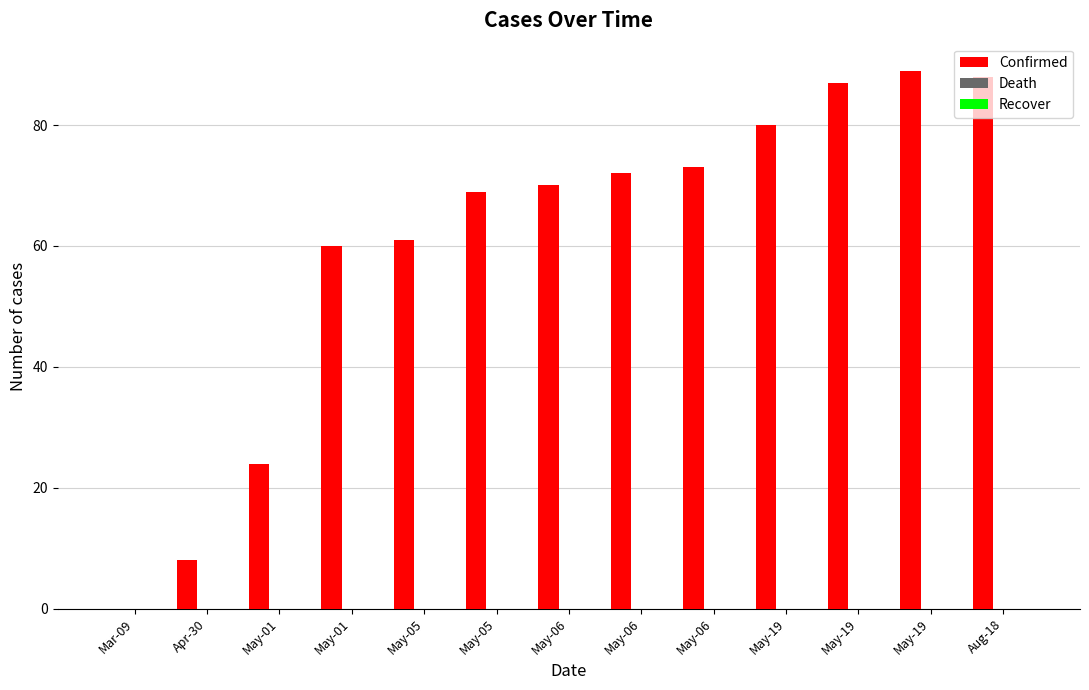

What is the maximum value shown in the chart?

89